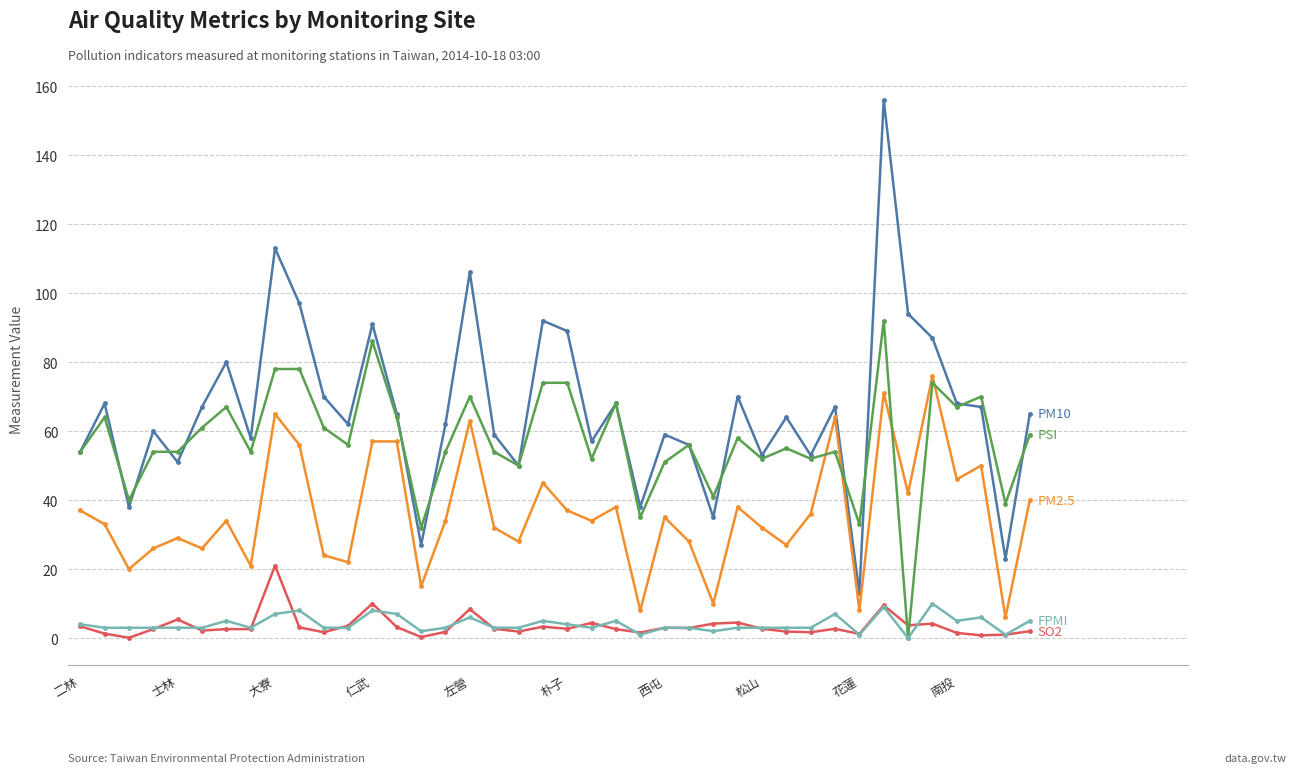

What is the maximum value shown in the chart?

156.0